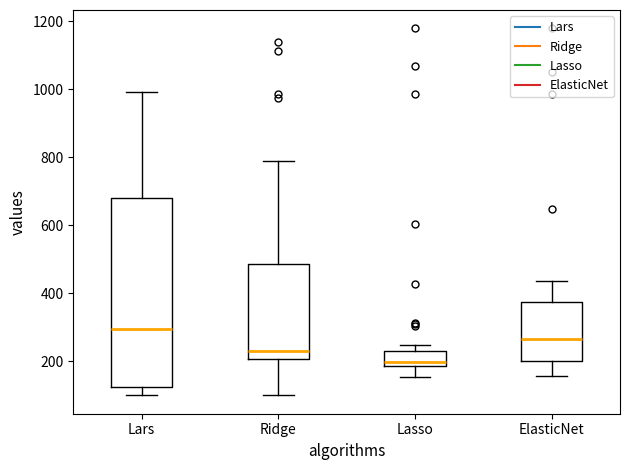

Comparing the boxes themselves (not the whiskers), which one is the tallest?

Lars